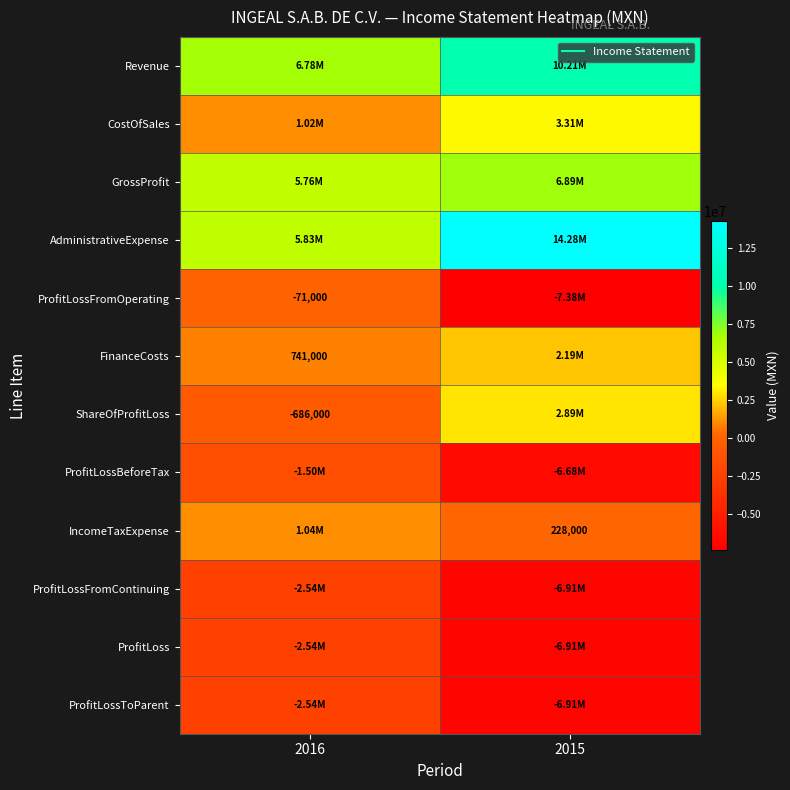

What is the difference between the CostOfSales values at 2015 and 2016?

2293000